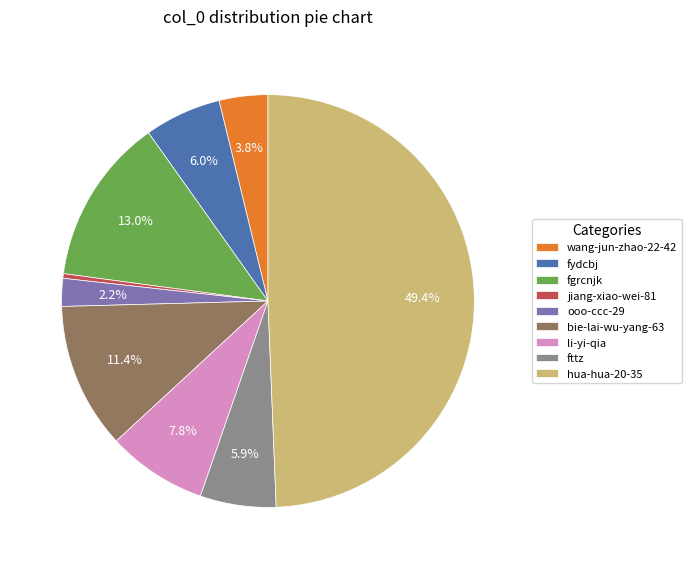

Which slice is the smallest?

jiang-xiao-wei-81